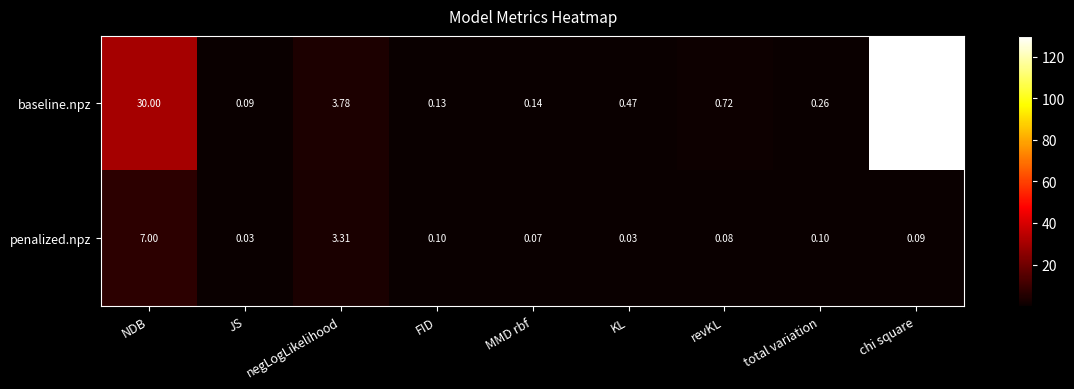

How many distinct data groups are displayed?

2